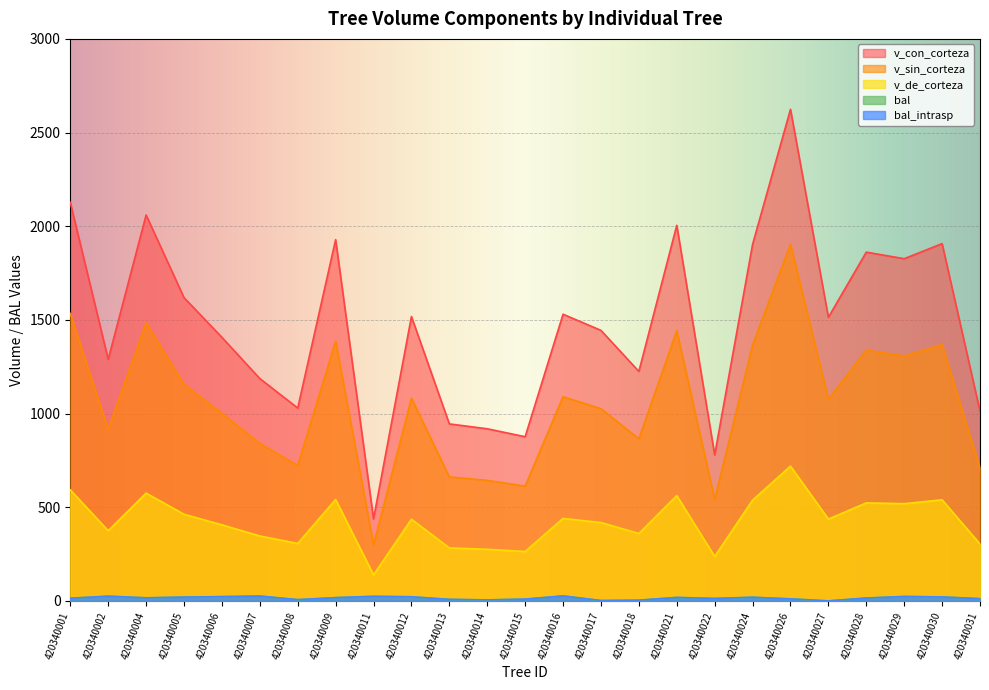

Is the value of v_con_corteza at 420340013 greater than the value of bal_intrasp at 420340004?

Yes